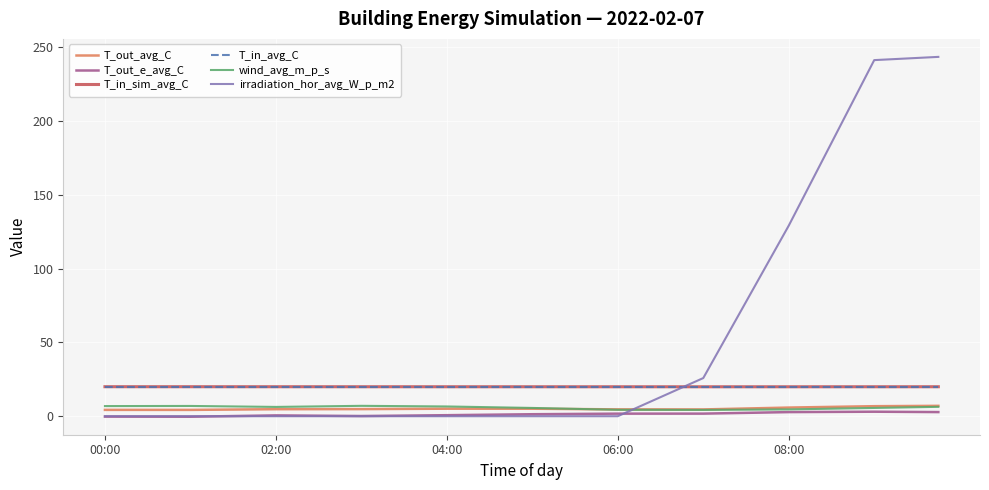

How many intersections are there between irradiation_hor_avg_W_p_m2 and T_in_avg_C?

1